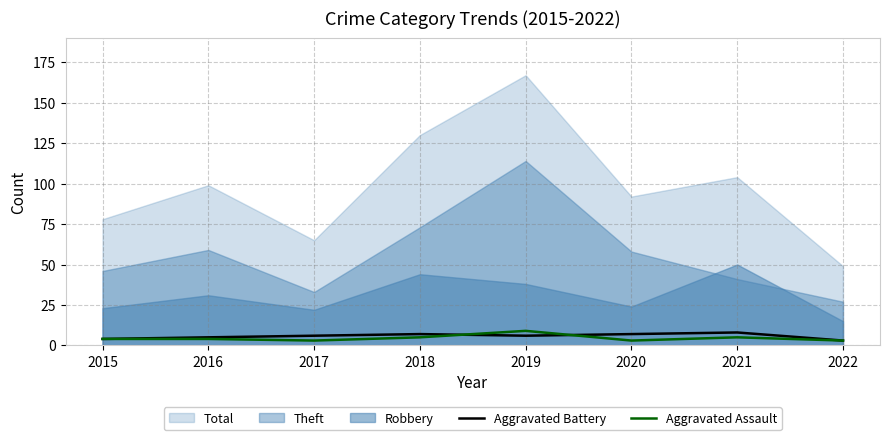

Which label corresponds to the largest value in the chart?

2019